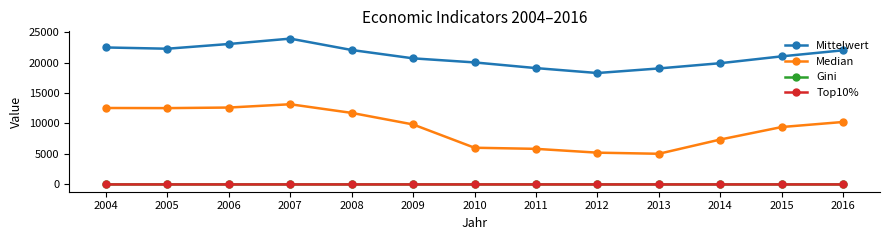

The Mittelwert series shows 30619.3 at 2015. True or false?

False